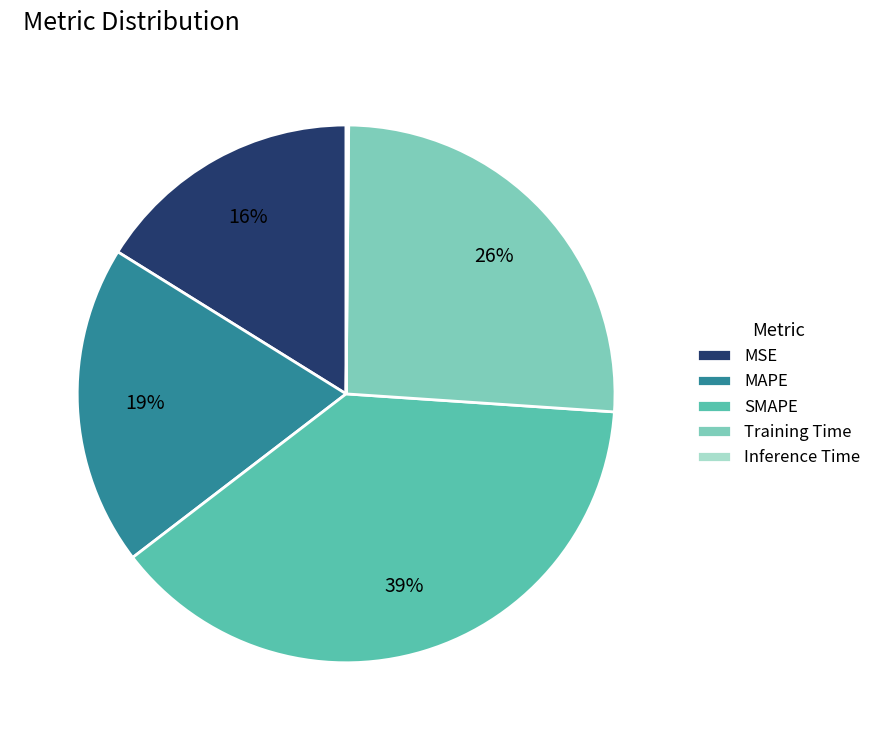

Do MSE and MAPE together represent more than half of the pie?

No